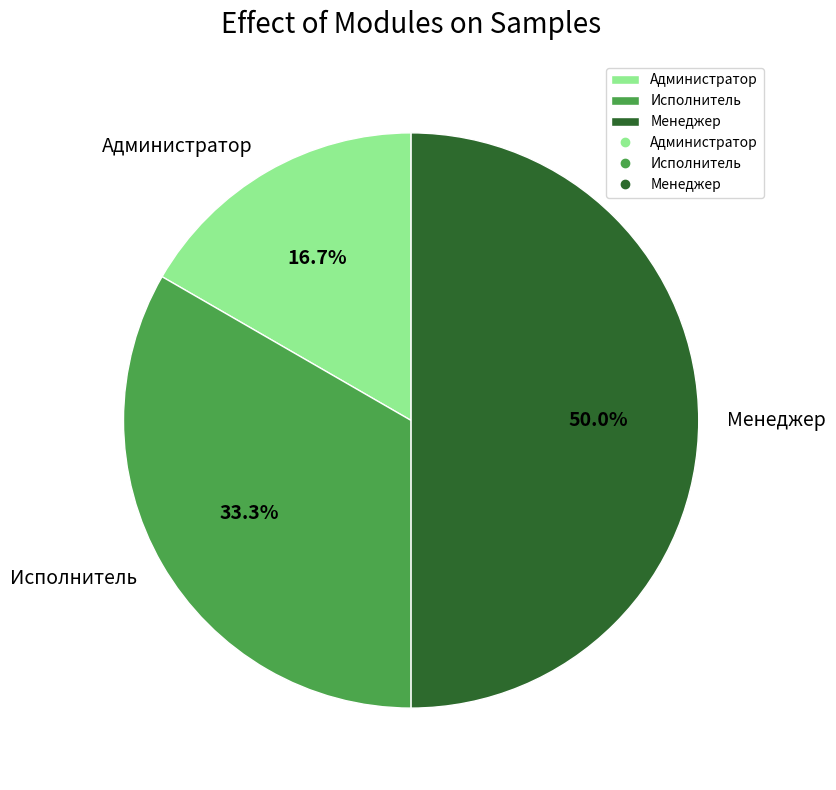

How many segments does this pie chart have?

3